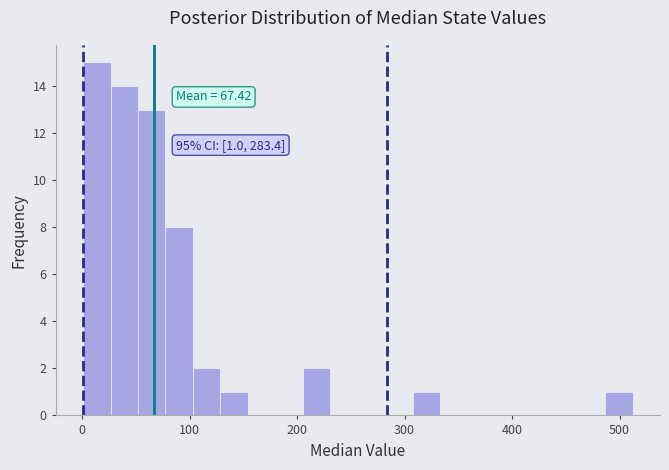

Read against the x-axis, roughly where is the centre of the tallest bar?

10